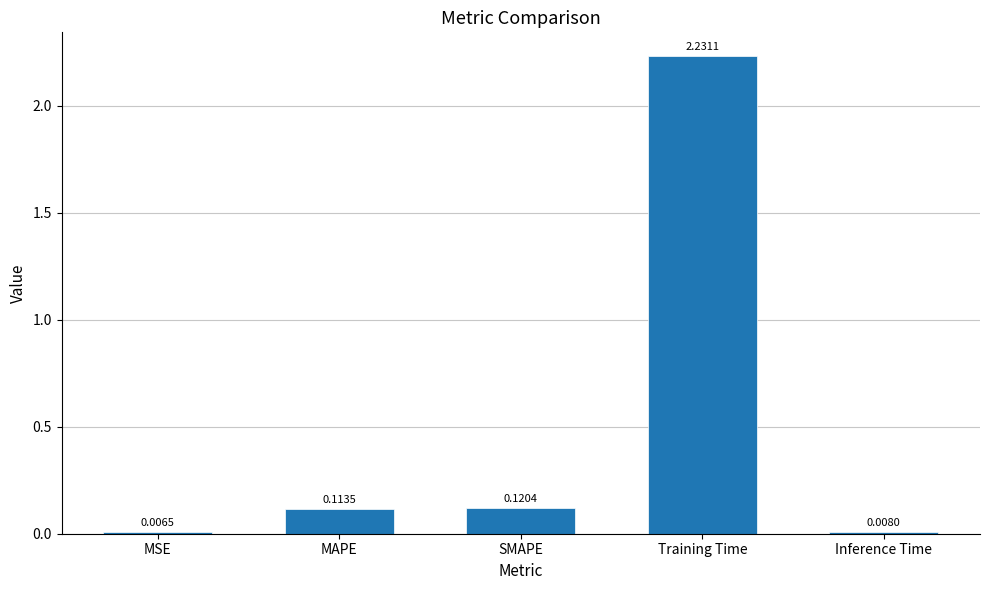

Between Training Time and SMAPE, which is larger?

Training Time